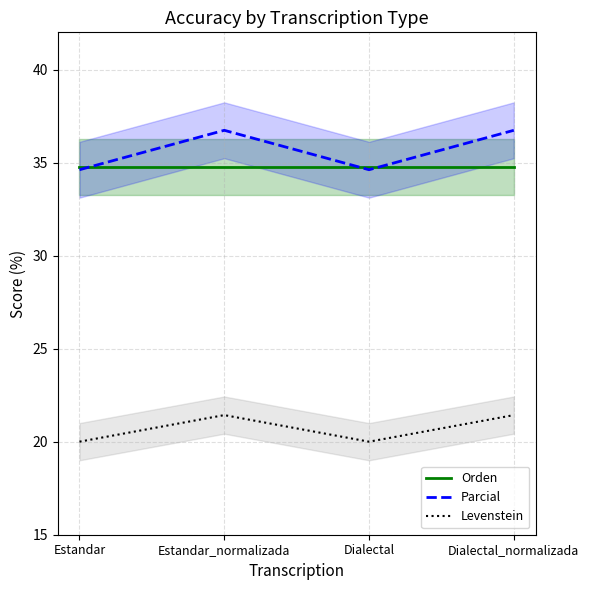

What is the total value across all series at Dialectal?

89.4